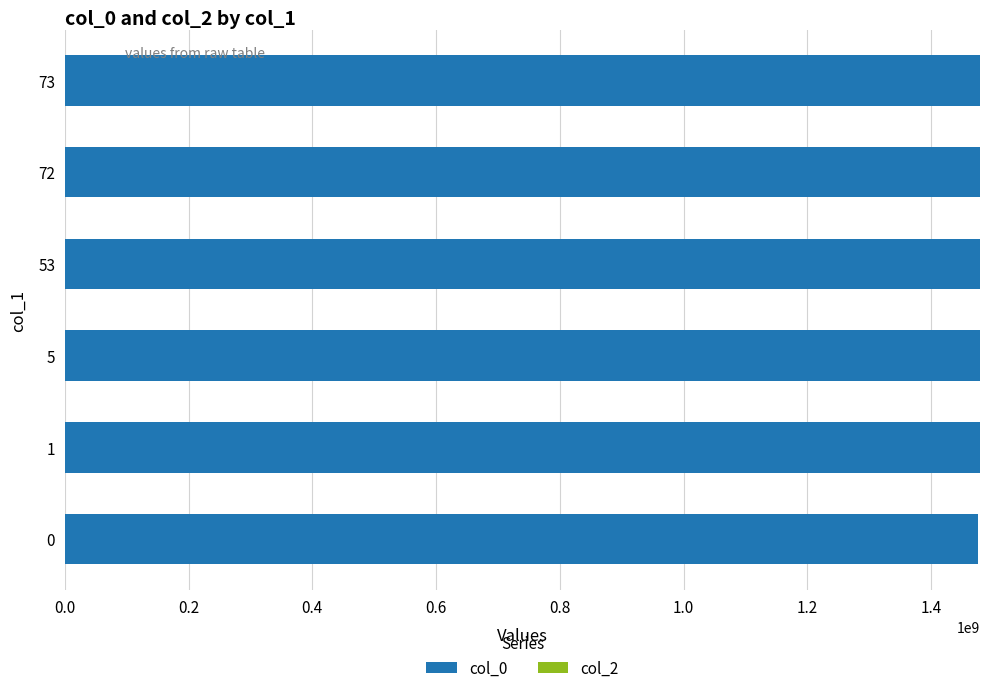

The value at 53 is 759233745. True or false?

False